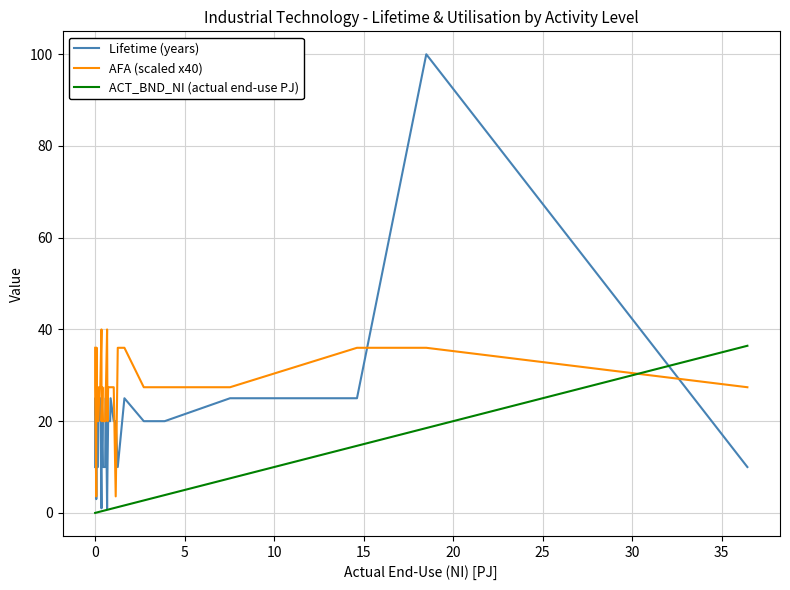

What are all the series names shown in the legend?

Lifetime (years), AFA (scaled x40), ACT_BND_NI (actual end-use PJ)